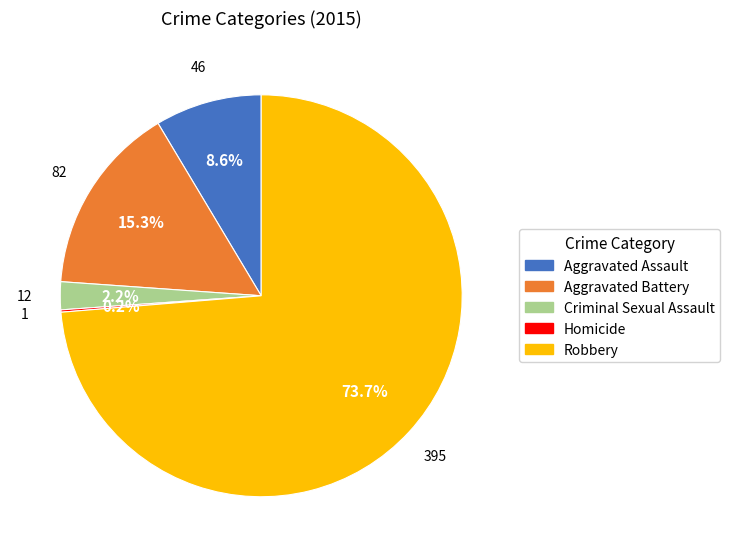

Combined, what portion of the pie is Aggravated Battery and Robbery?

89.0%